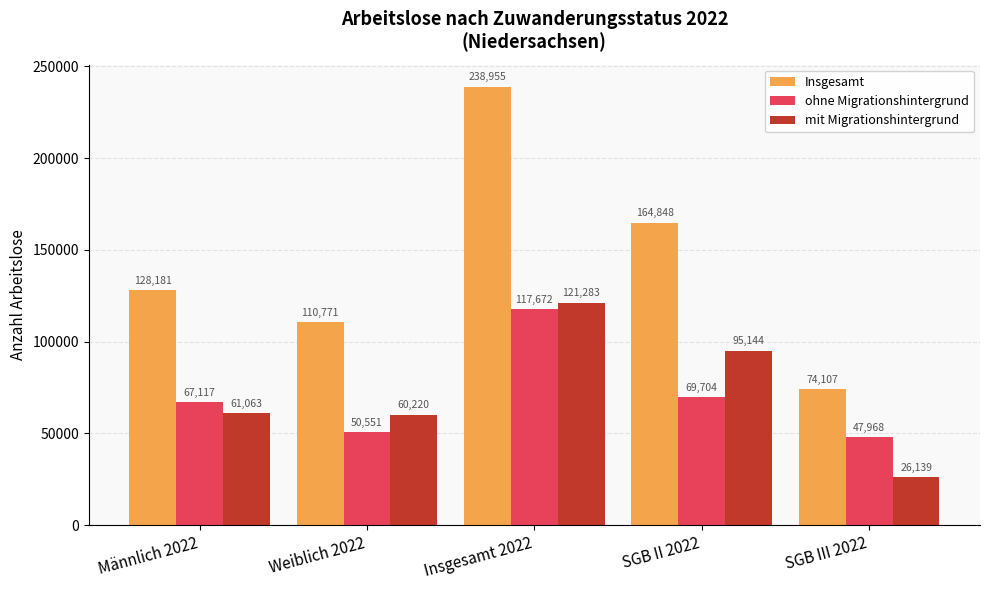

The ohne Migrationshintergrund series shows 69704 at SGB II 2022. True or false?

True